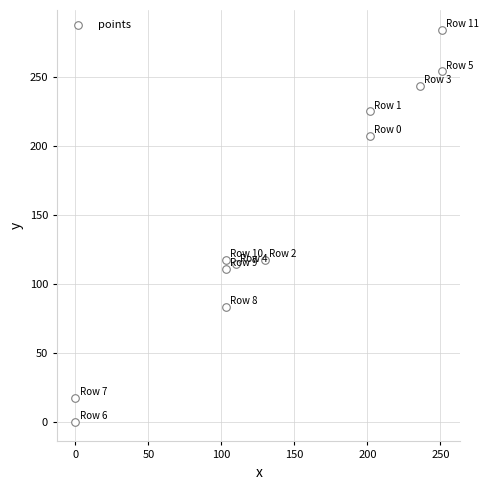

What is the range of Y values (max minus min)?

284.7